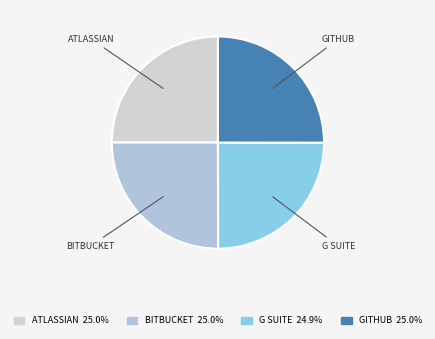

Does GITHUB represent more than half of the total?

No